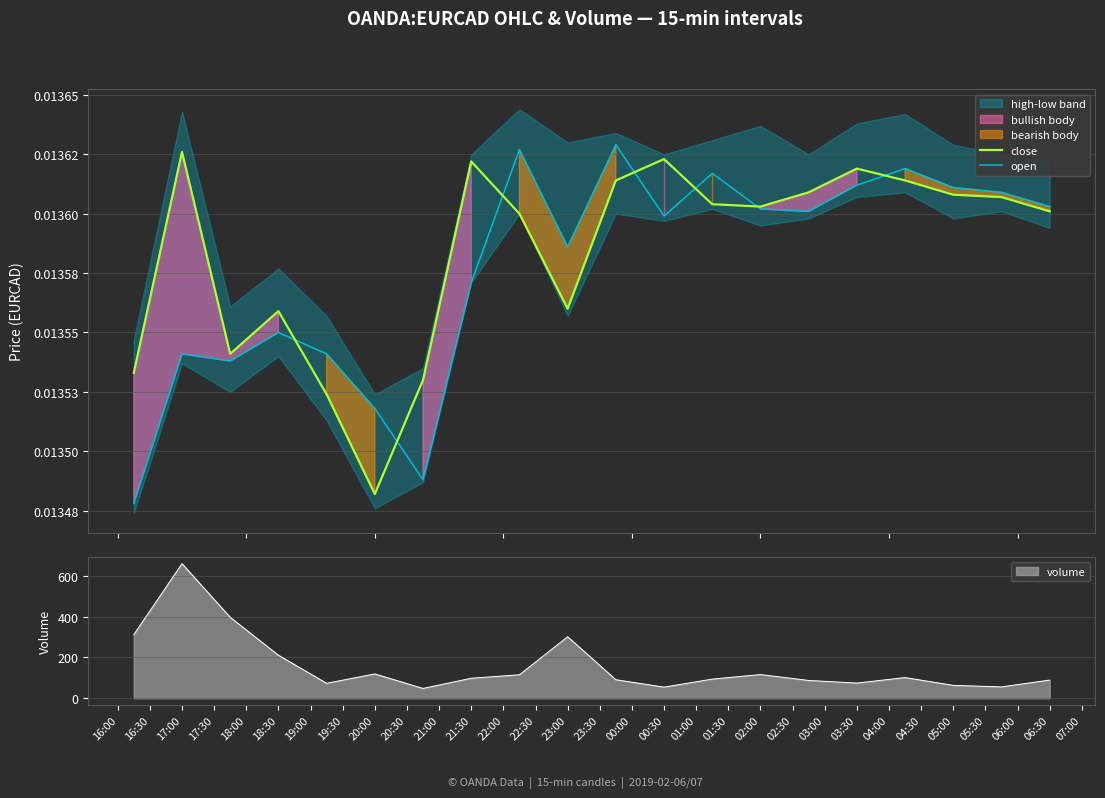

After their last crossing, which series has the higher values: open or close?

open